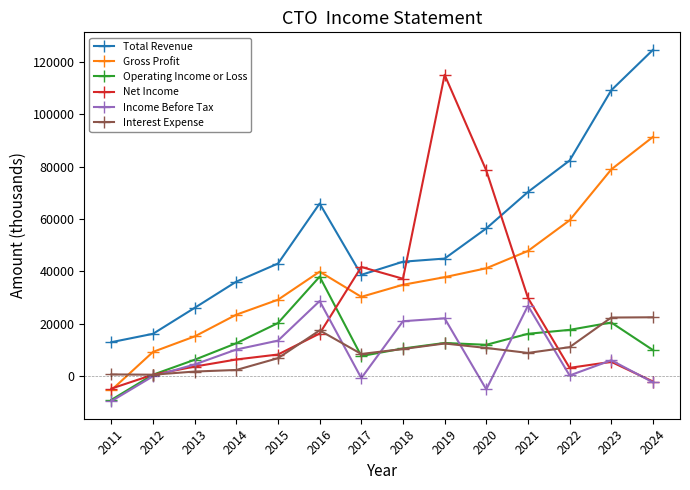

Between which two adjacent categories do Total Revenue and Net Income first intersect?

2016 and 2017